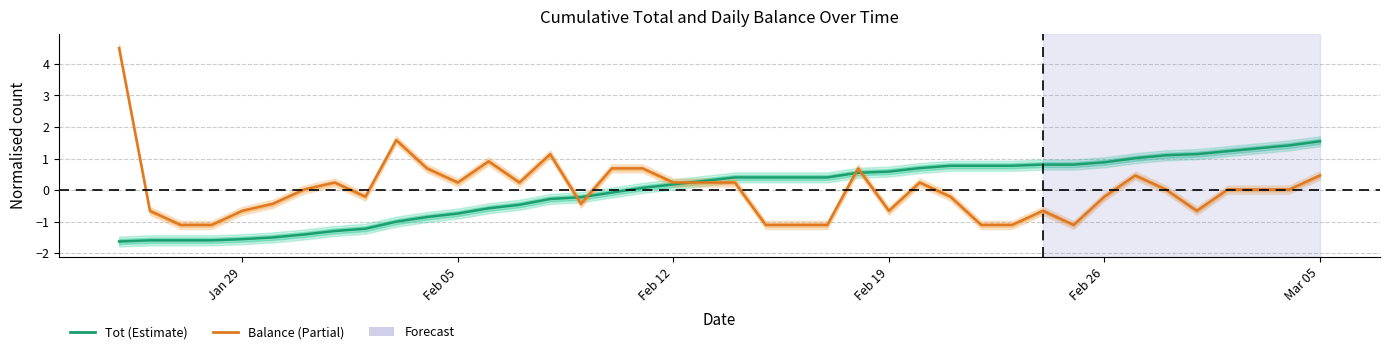

List the series in order of their peak value, lowest first.

Tot (Estimate), Balance (Partial)